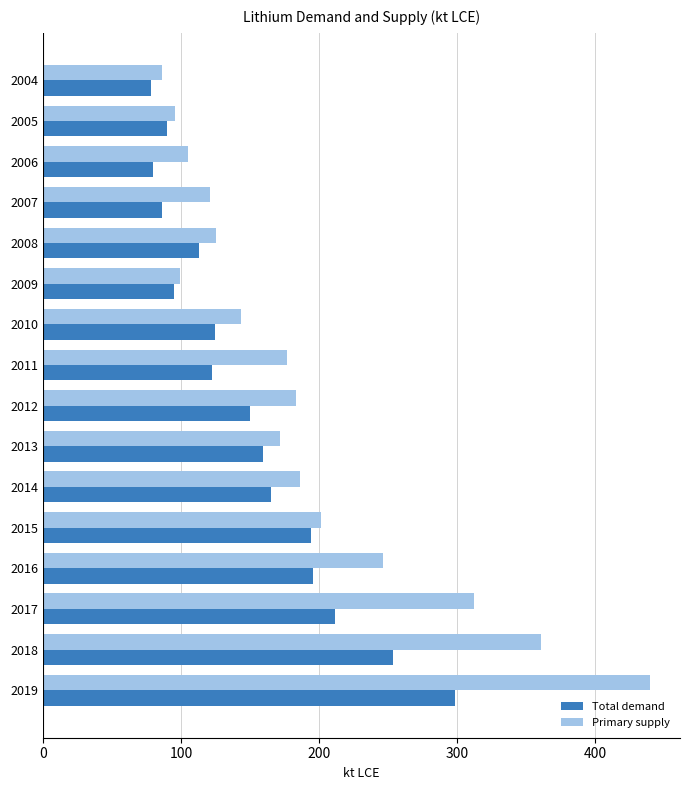

What is the smallest value displayed?

78.5